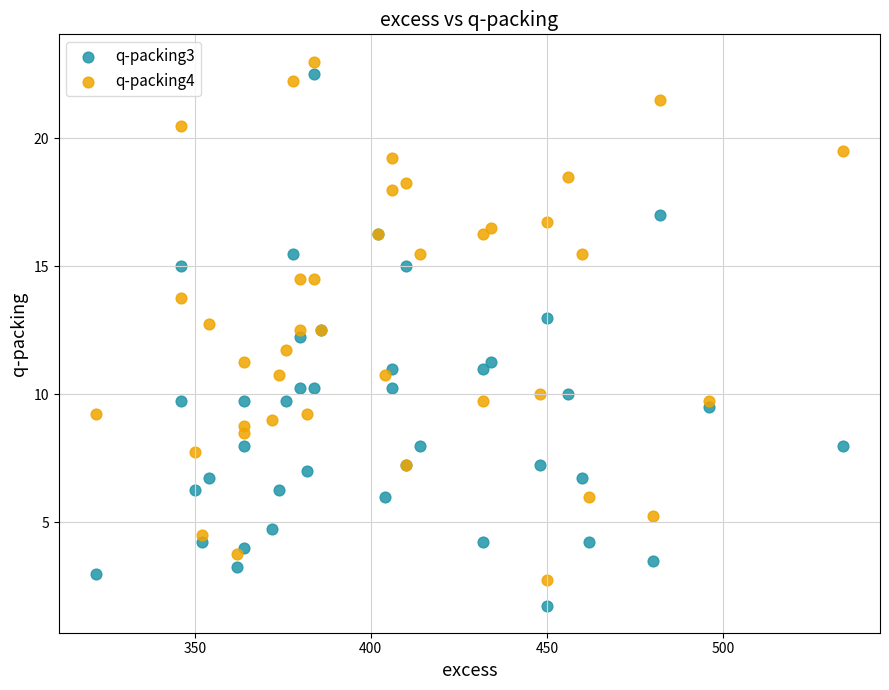

What is the X range (max minus min) for the scatter plot?

212.0